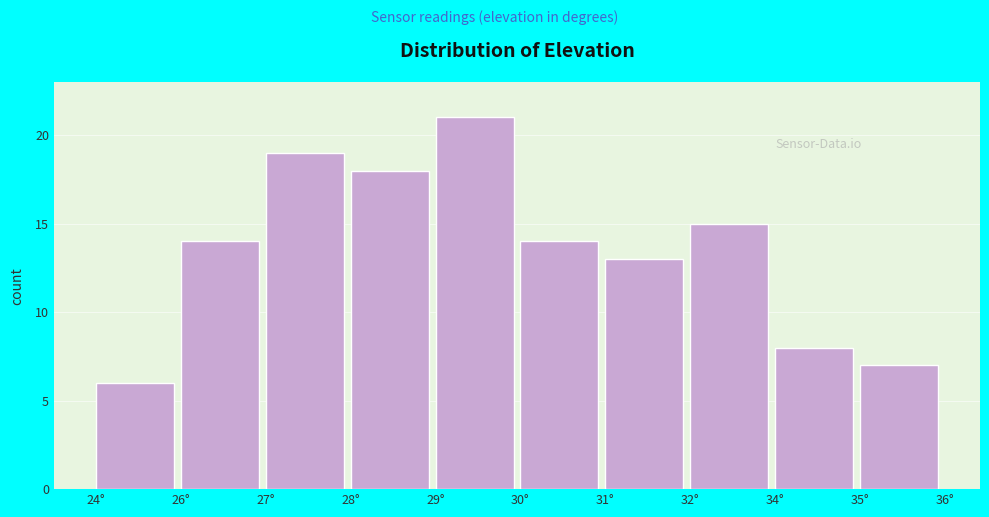

Reading left to right, extract all data points from this chart.

6	14	19	18	21	14	13	15	8	7